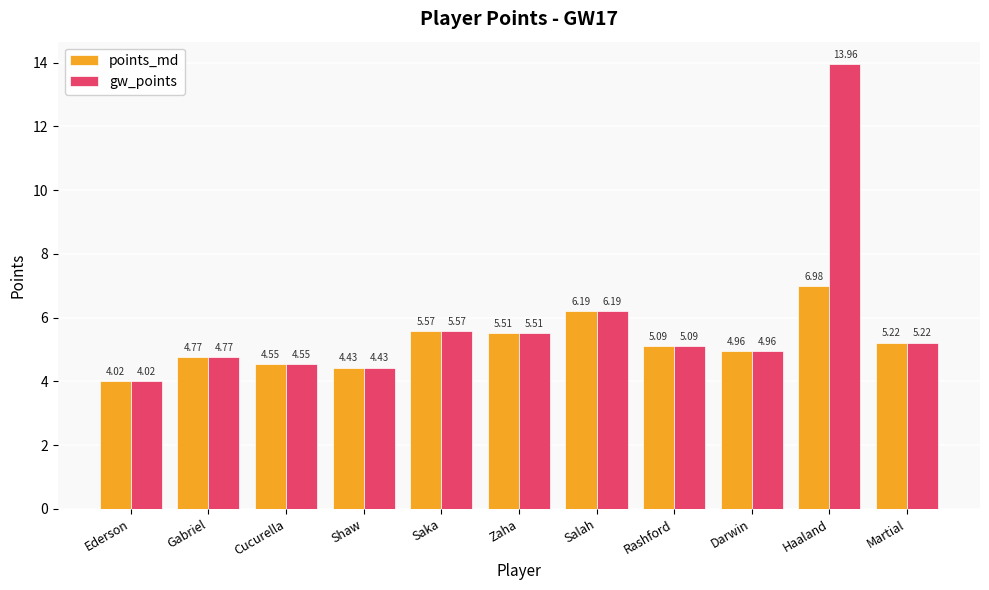

At how many categories does at least one series exceed 9?

1